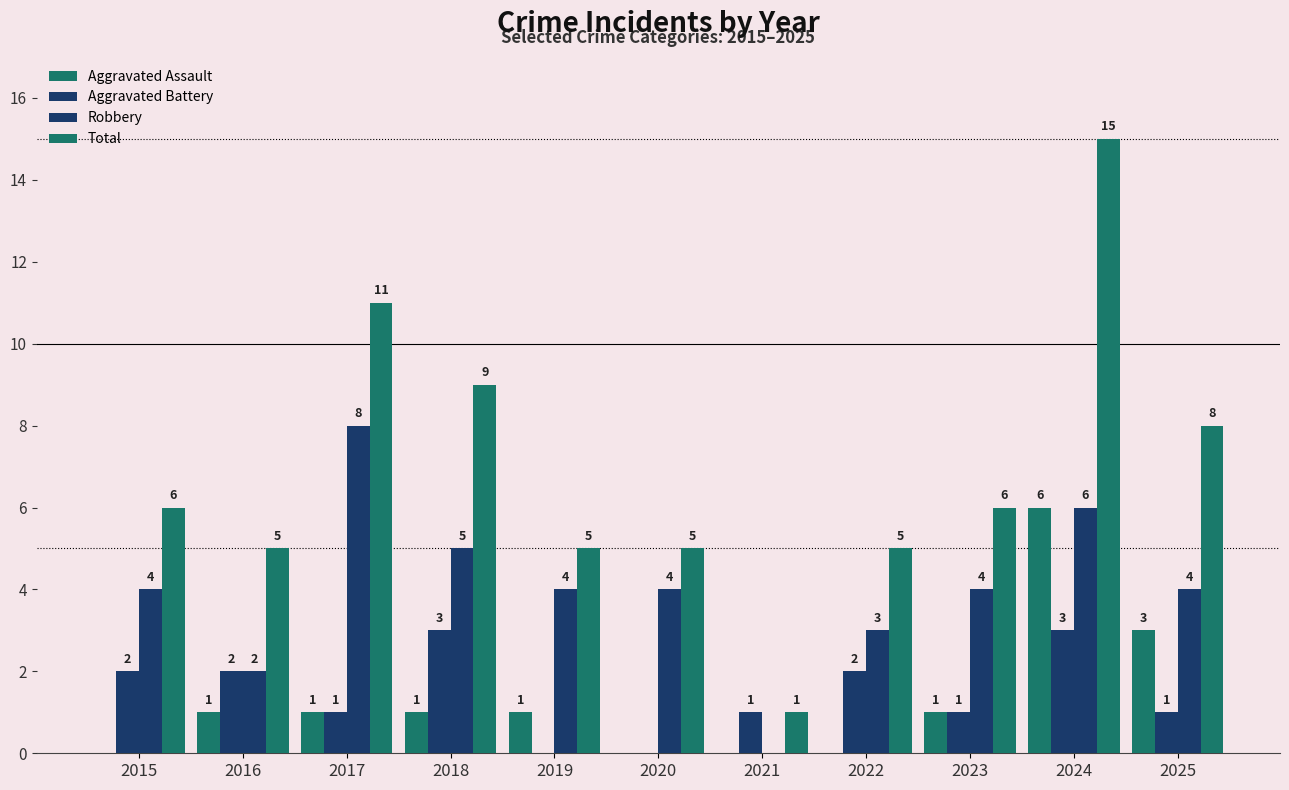

The Total series shows 1 at 2021. True or false?

False